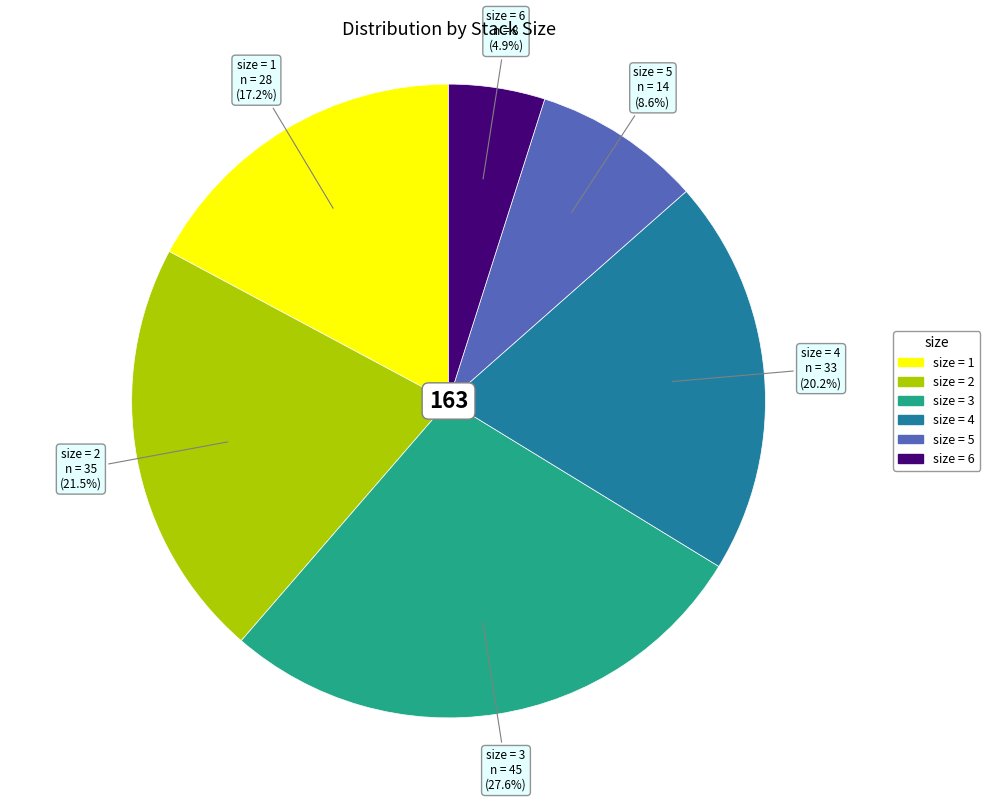

Is there any slice that represents more than half of the pie?

No